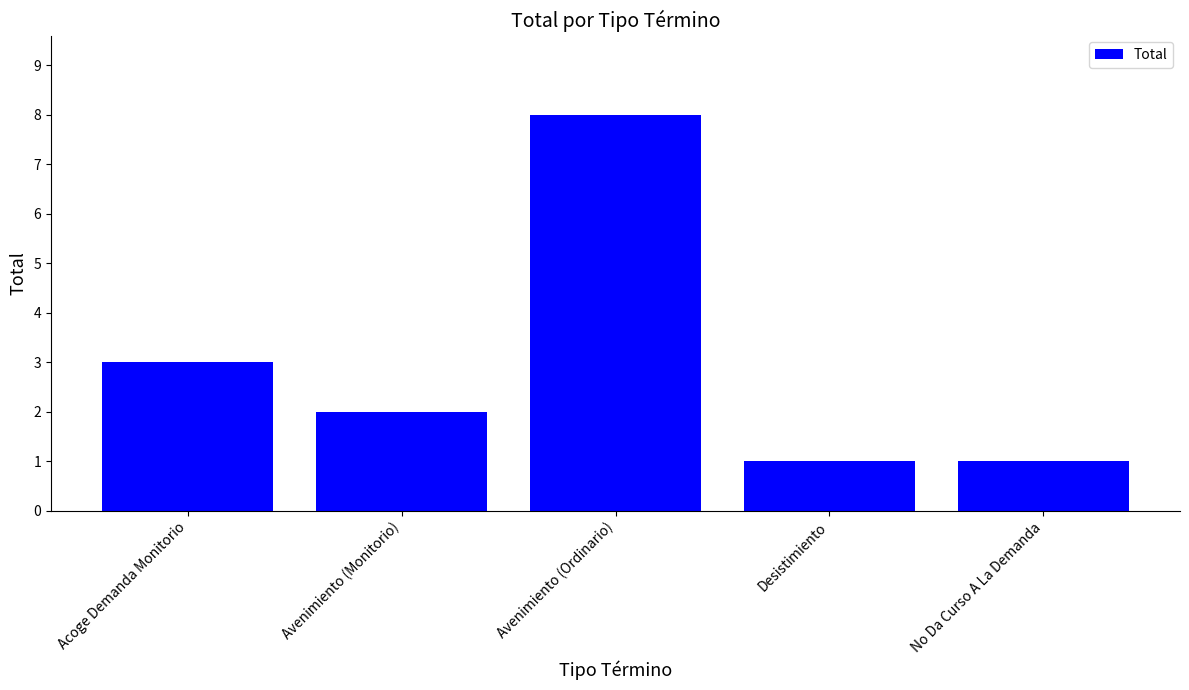

Which has a higher value, Acoge Demanda Monitorio or Avenimiento (Ordinario)?

Avenimiento (Ordinario)